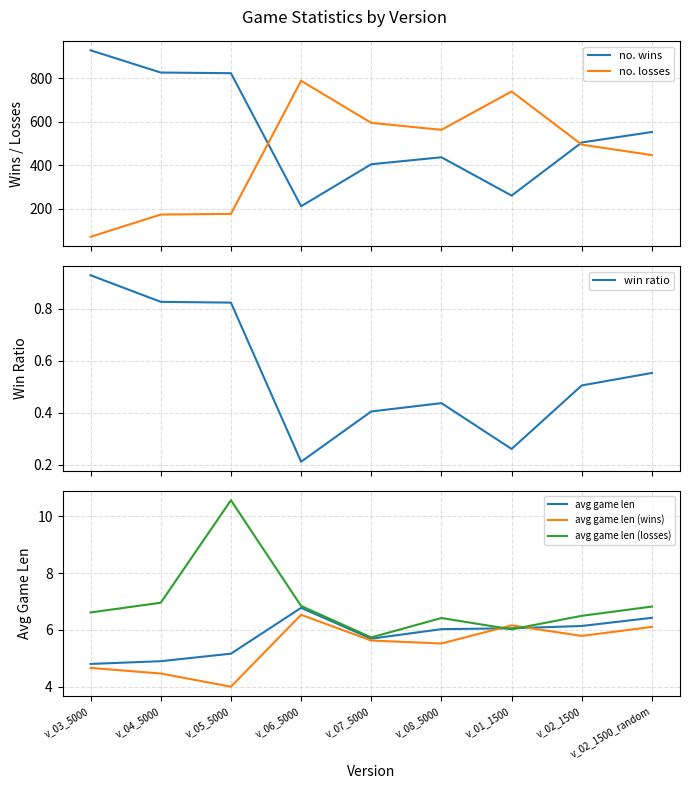

Which series has the largest total across all categories?

no. wins